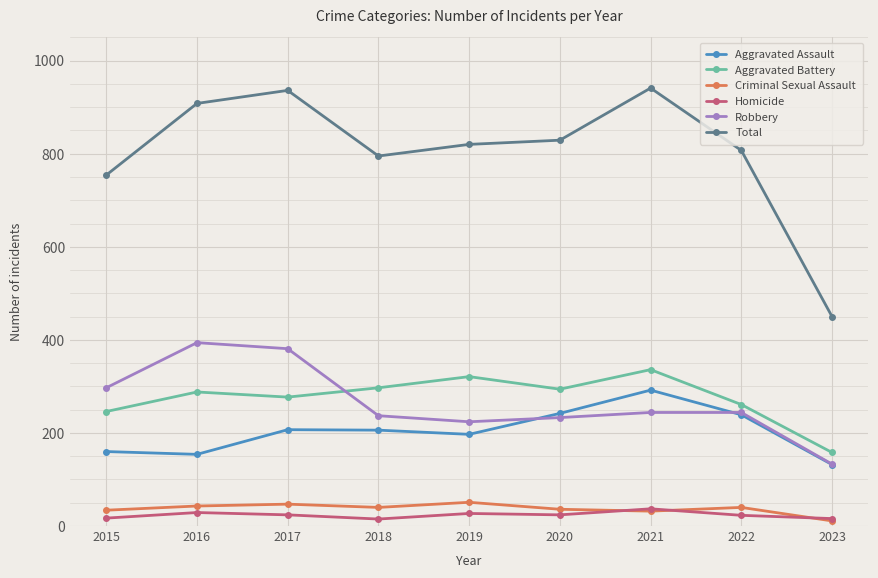

True or false: Aggravated Battery and Homicide cross at least once.

False